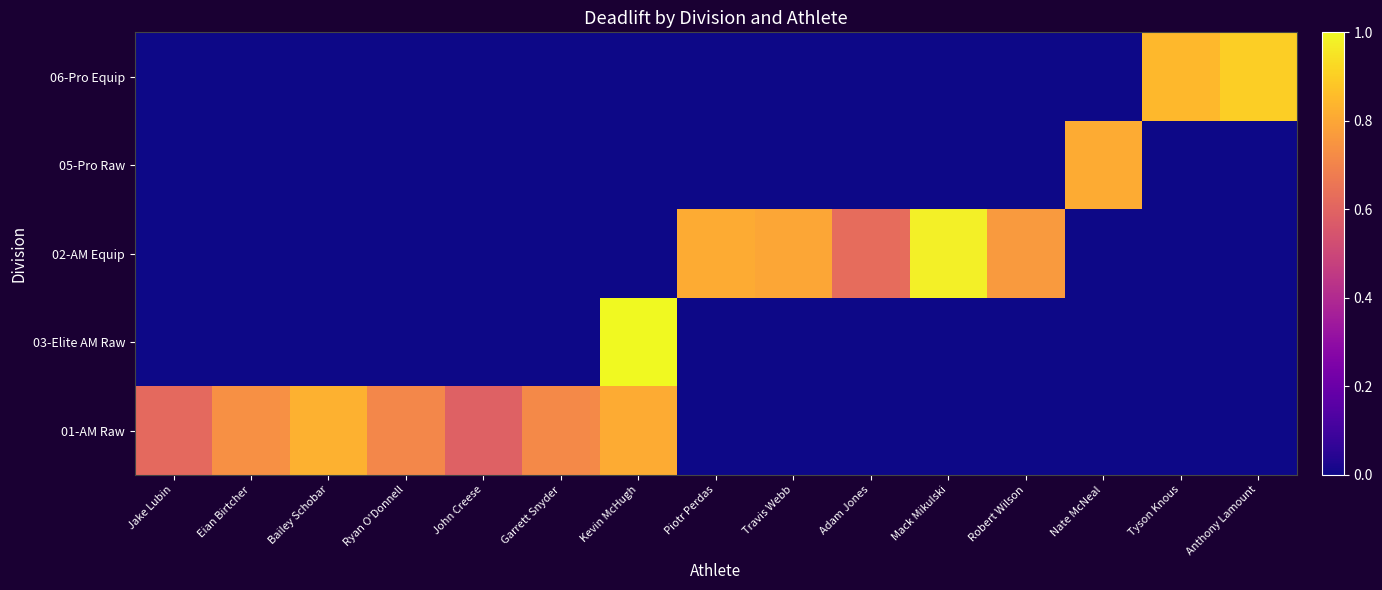

Reading left to right, list all the values displayed in this chart.

01-AM Raw: Jake Lubin=0.6	Eian Birtcher=0.7	Bailey Schobar=0.8	Ryan O'Donnell=0.7	John Creese=0.6	Garrett Snyder=0.7	Kevin McHugh=0.8	Piotr Perdas=0.0	Travis Webb=0.0	Adam Jones=0.0	Mack Mikulski=0.0	Robert Wilson=0.0	Nate McNeal=0.0	Tyson Knous=0.0	Anthony Lamount=0.0
03-Elite AM Raw: Jake Lubin=0.0	Eian Birtcher=0.0	Bailey Schobar=0.0	Ryan O'Donnell=0.0	John Creese=0.0	Garrett Snyder=0.0	Kevin McHugh=1.0	Piotr Perdas=0.0	Travis Webb=0.0	Adam Jones=0.0	Mack Mikulski=0.0	Robert Wilson=0.0	Nate McNeal=0.0	Tyson Knous=0.0	Anthony Lamount=0.0
02-AM Equip: Jake Lubin=0.0	Eian Birtcher=0.0	Bailey Schobar=0.0	Ryan O'Donnell=0.0	John Creese=0.0	Garrett Snyder=0.0	Kevin McHugh=0.0	Piotr Perdas=0.8	Travis Webb=0.8	Adam Jones=0.6	Mack Mikulski=1.0	Robert Wilson=0.8	Nate McNeal=0.0	Tyson Knous=0.0	Anthony Lamount=0.0
05-Pro Raw: Jake Lubin=0.0	Eian Birtcher=0.0	Bailey Schobar=0.0	Ryan O'Donnell=0.0	John Creese=0.0	Garrett Snyder=0.0	Kevin McHugh=0.0	Piotr Perdas=0.0	Travis Webb=0.0	Adam Jones=0.0	Mack Mikulski=0.0	Robert Wilson=0.0	Nate McNeal=0.8	Tyson Knous=0.0	Anthony Lamount=0.0
06-Pro Equip: Jake Lubin=0.0	Eian Birtcher=0.0	Bailey Schobar=0.0	Ryan O'Donnell=0.0	John Creese=0.0	Garrett Snyder=0.0	Kevin McHugh=0.0	Piotr Perdas=0.0	Travis Webb=0.0	Adam Jones=0.0	Mack Mikulski=0.0	Robert Wilson=0.0	Nate McNeal=0.0	Tyson Knous=0.8	Anthony Lamount=0.9